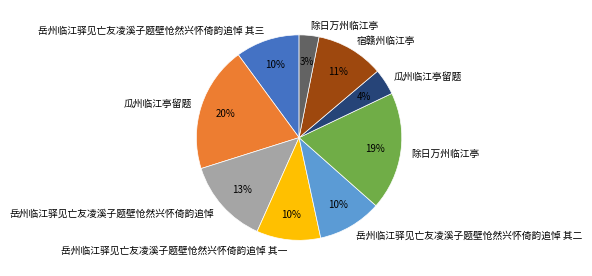

Is there a majority slice in this chart?

No